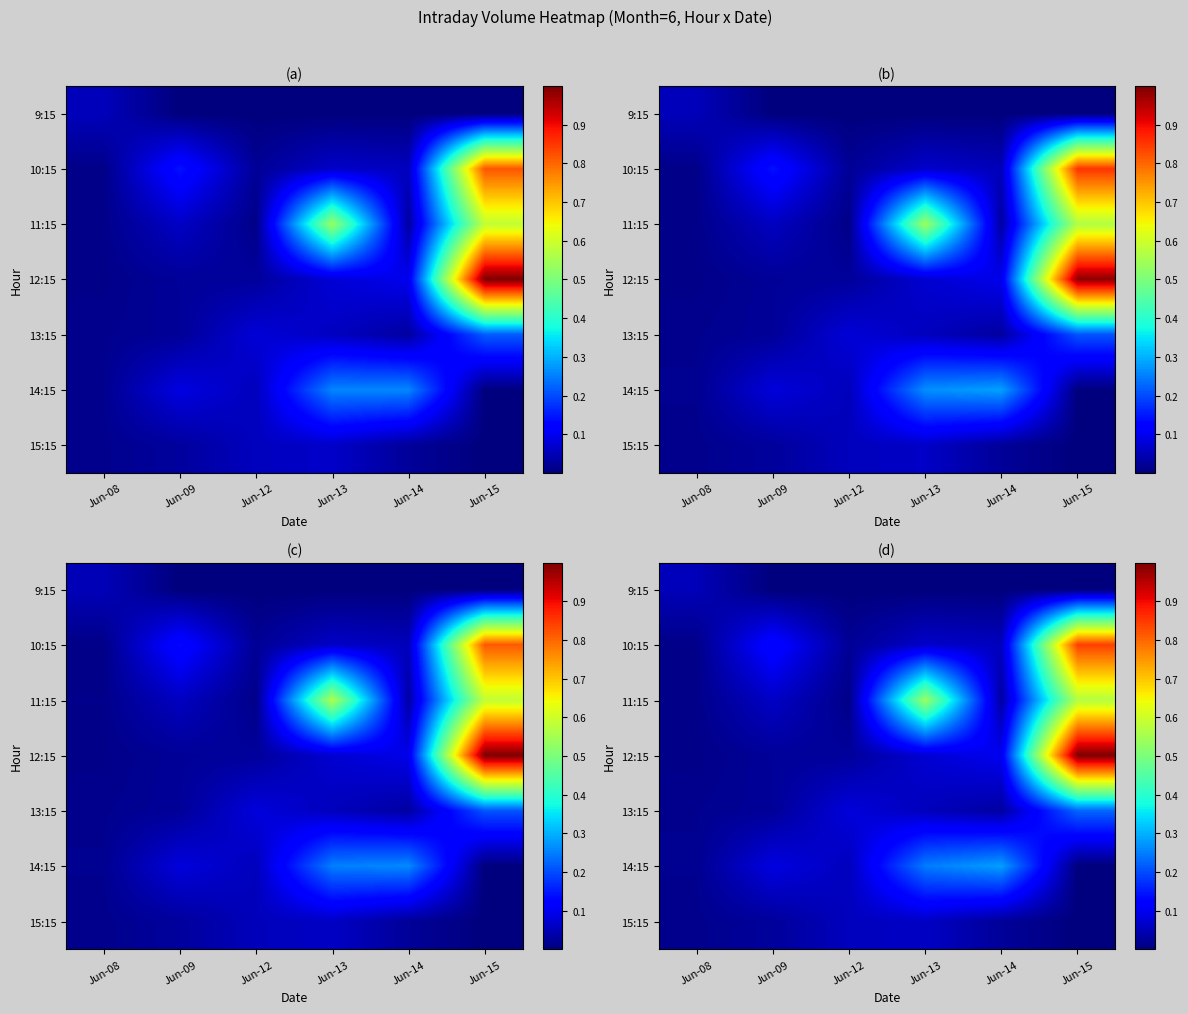

What is the total value across all series at Jun-15?

2.6